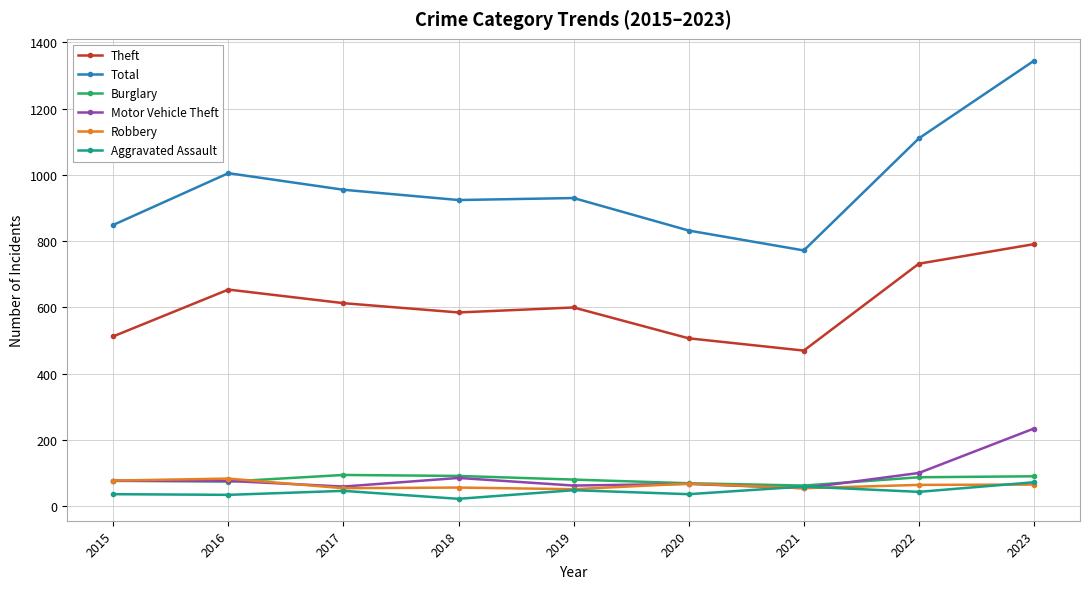

Read the Robbery value at 2018, to the nearest 10.

60